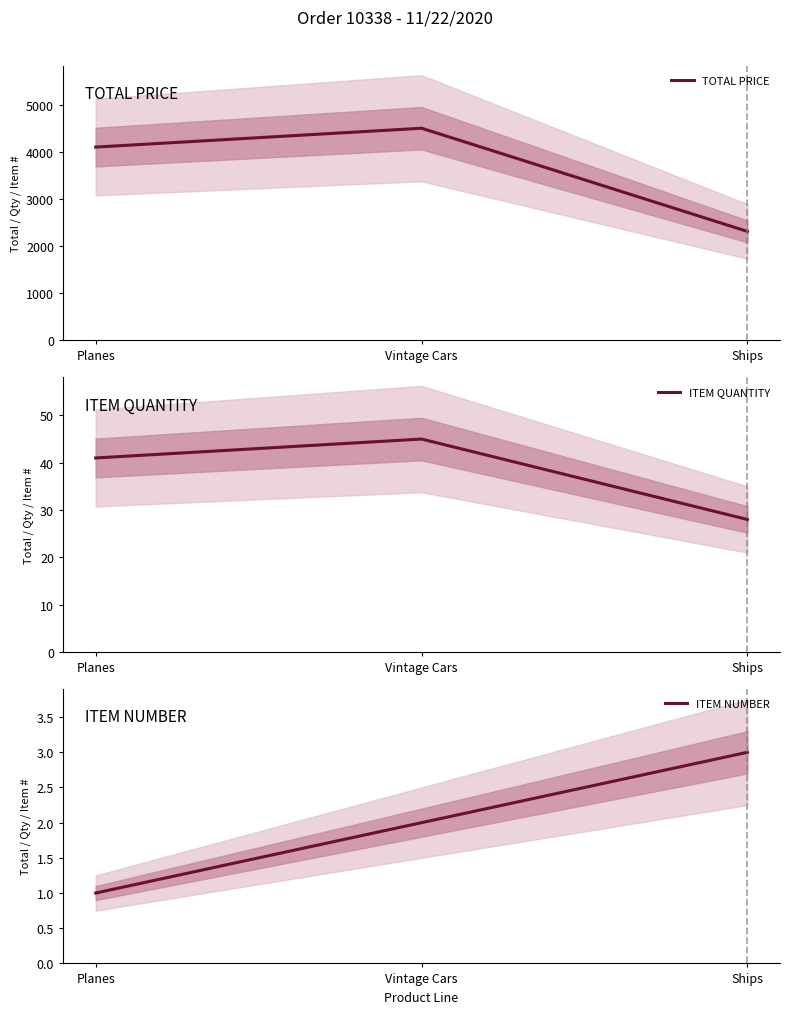

At how many categories does at least one series exceed 493?

3